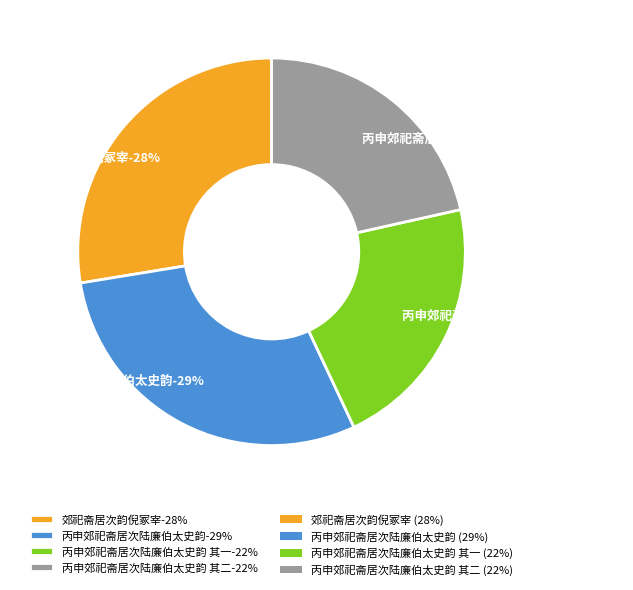

True or false: 丙申郊祀斋居次陆廉伯太史韵 其二 accounts for 36% of the total.

False